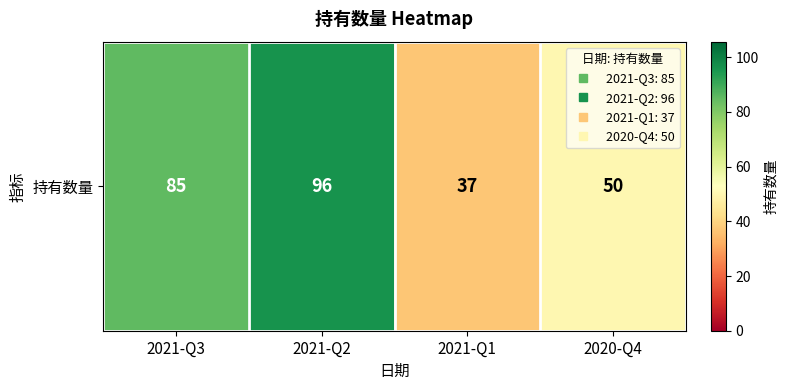

What is the change in value from 2021-Q2 to 2020-Q4?

-46